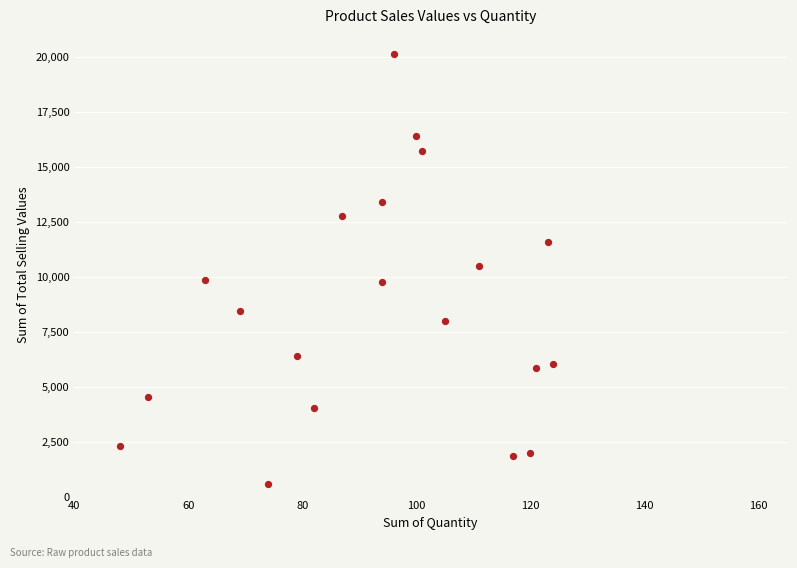

What is the range of Y values (max minus min)?

19578.4